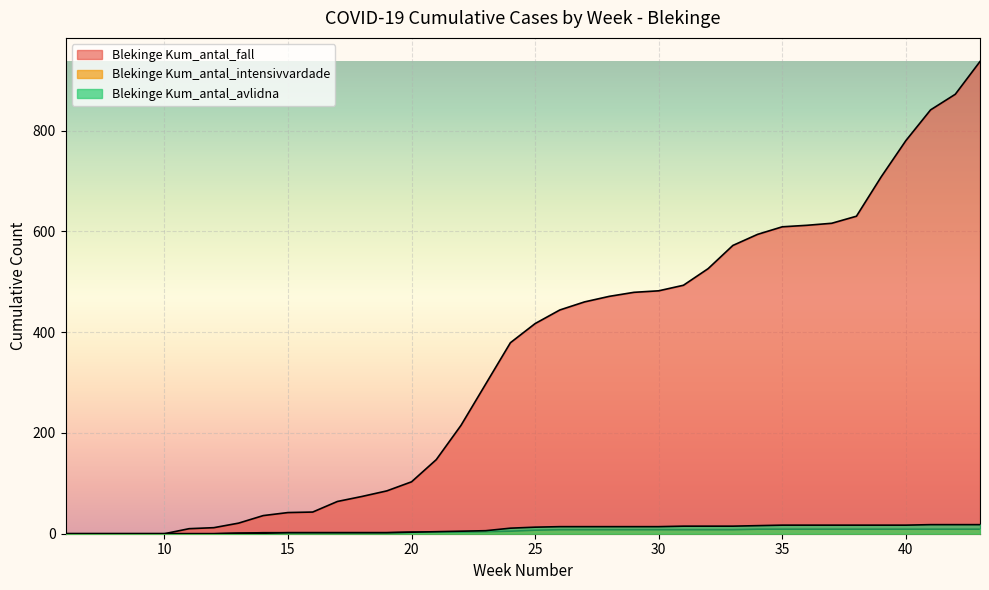

How many positive values does the Blekinge Kum_antal_fall series have?

33